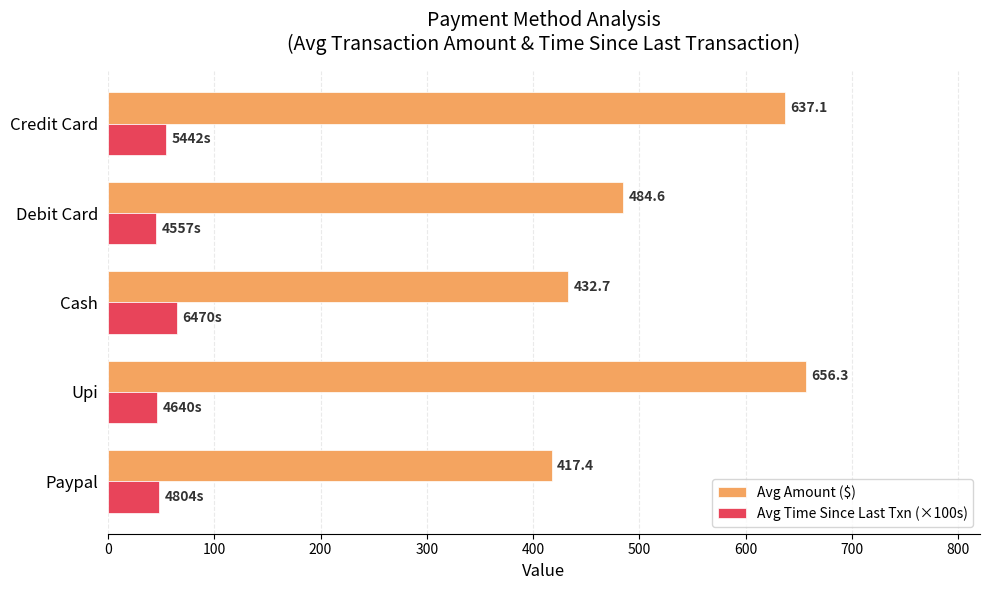

At which label is Avg Time Since Last Txn (×100s) closest to 55?

Credit Card